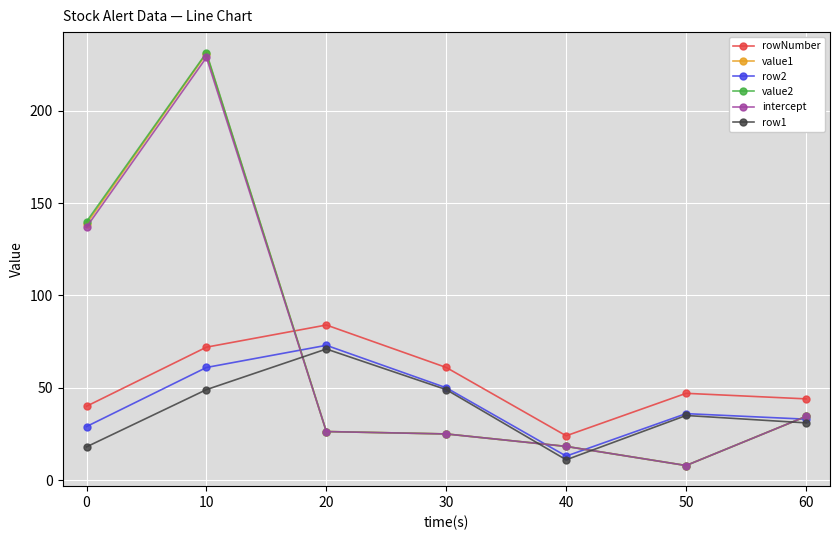

In rowNumber, how many points are lower than both neighbors (excluding endpoints)?

1